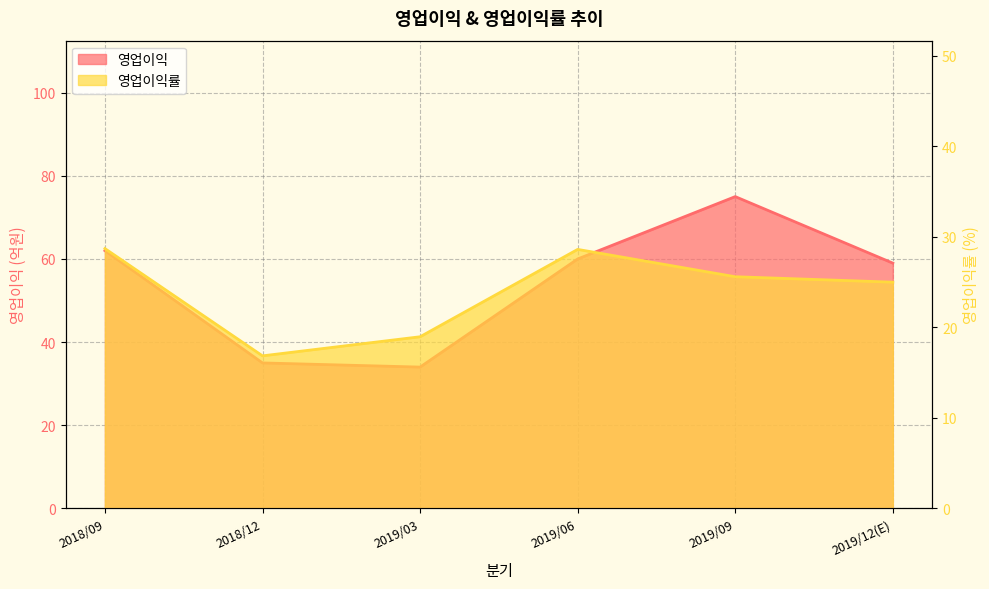

At which category does the chart reach its minimum across all series?

2018/12